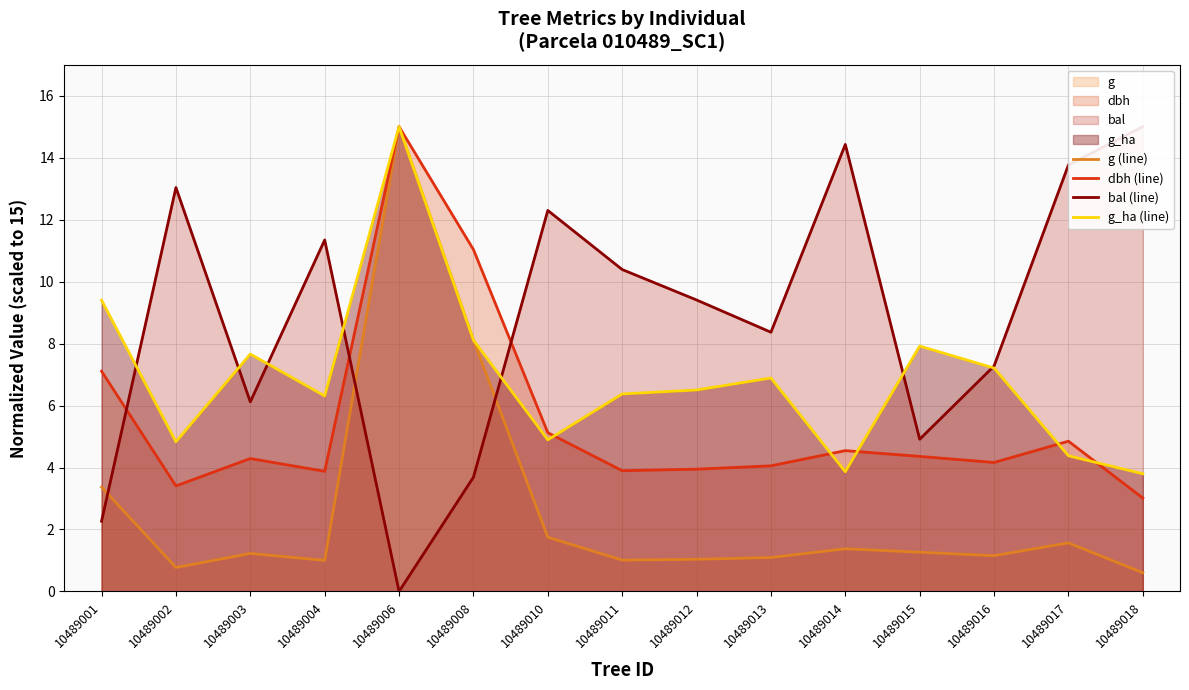

Where is g_ha (line) nearest to the value 9?

10489001